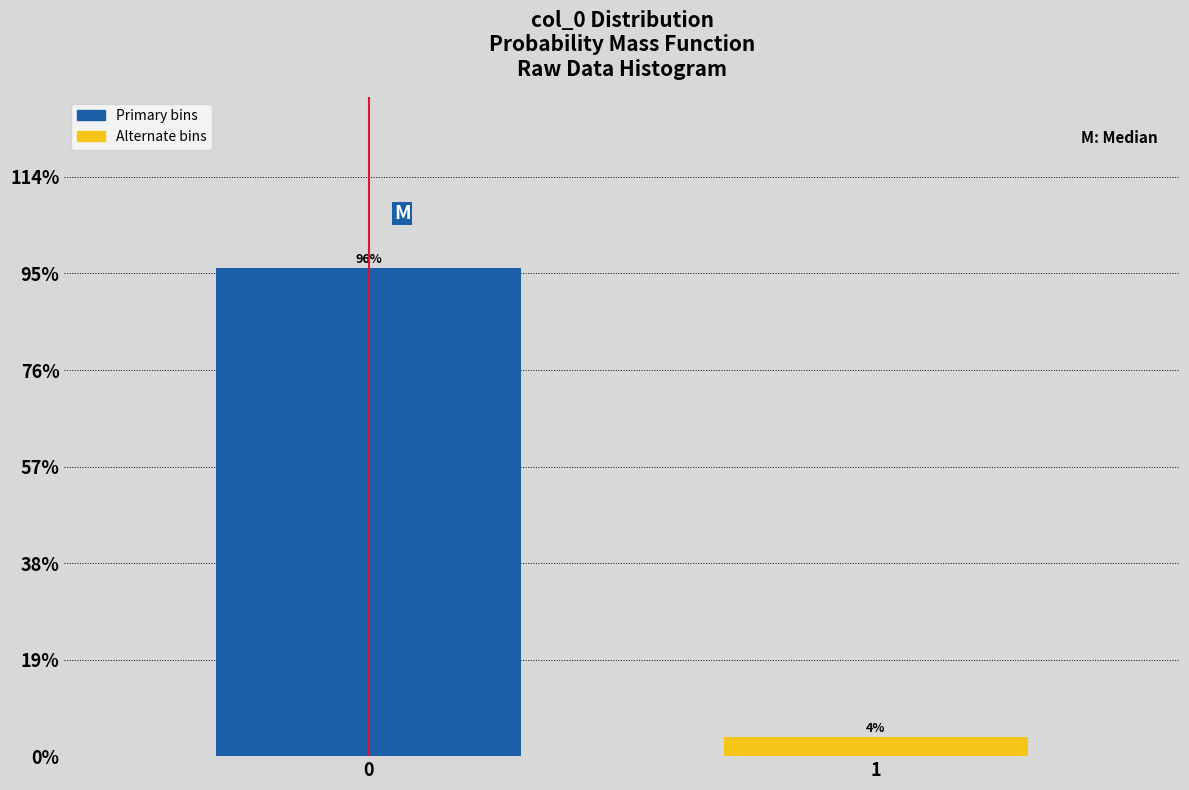

Is it true that the value at 0 is 96.2?

True